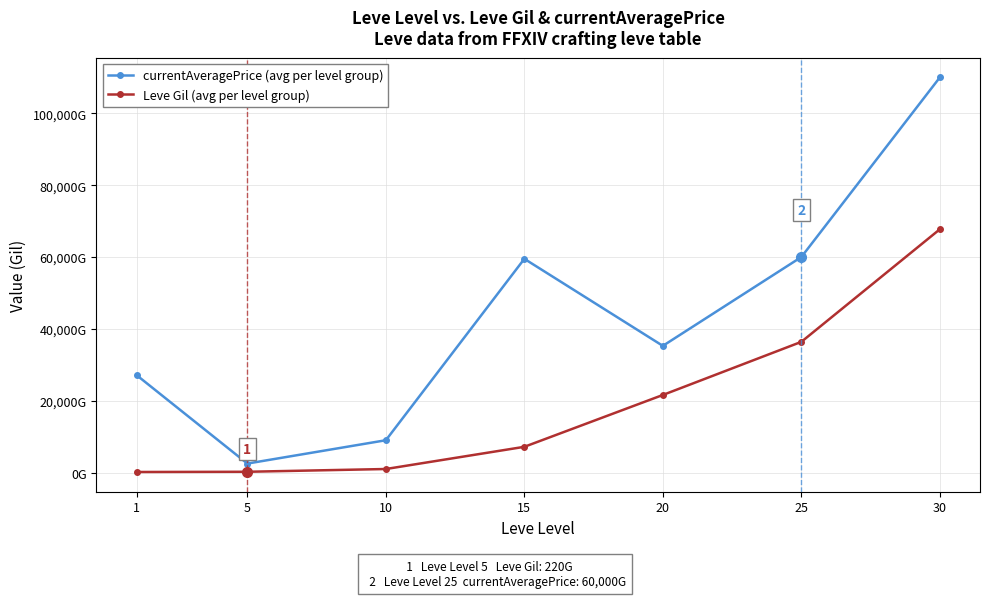

What are all the series names shown in the legend?

currentAveragePrice (avg per level group), Leve Gil (avg per level group)